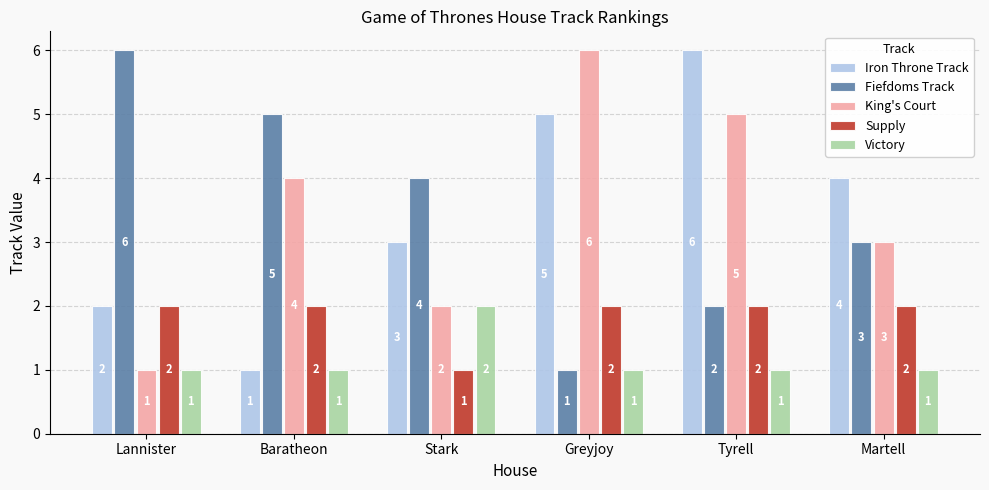

List the labels in order of King's Court value, largest first.

Greyjoy, Tyrell, Baratheon, Martell, Stark, Lannister